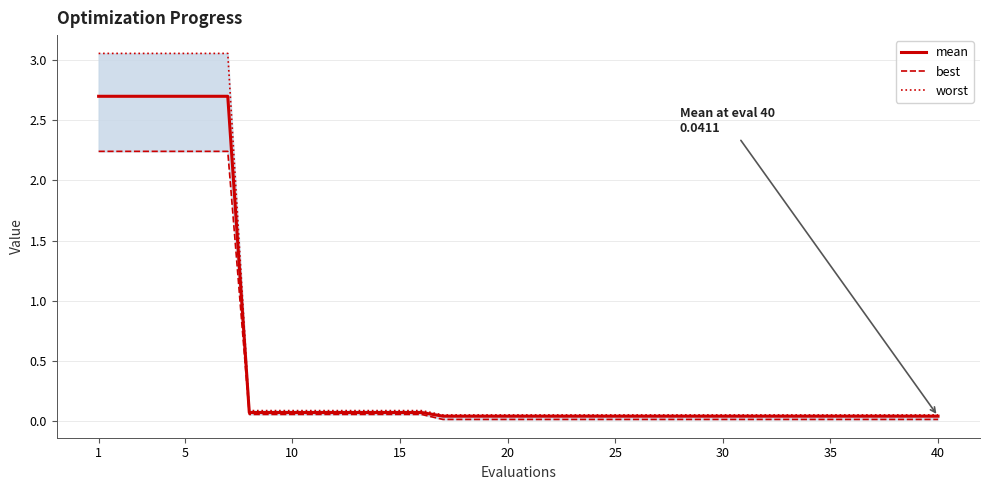

True or false: mean has a value of 0.1 at 10.

True